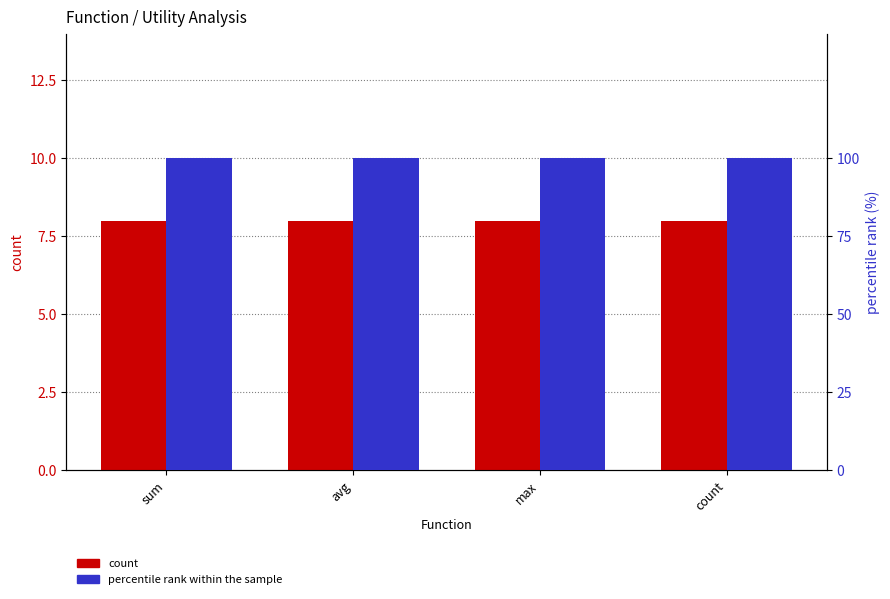

List the labels in order of percentile rank within the sample value, largest first.

sum, avg, max, count